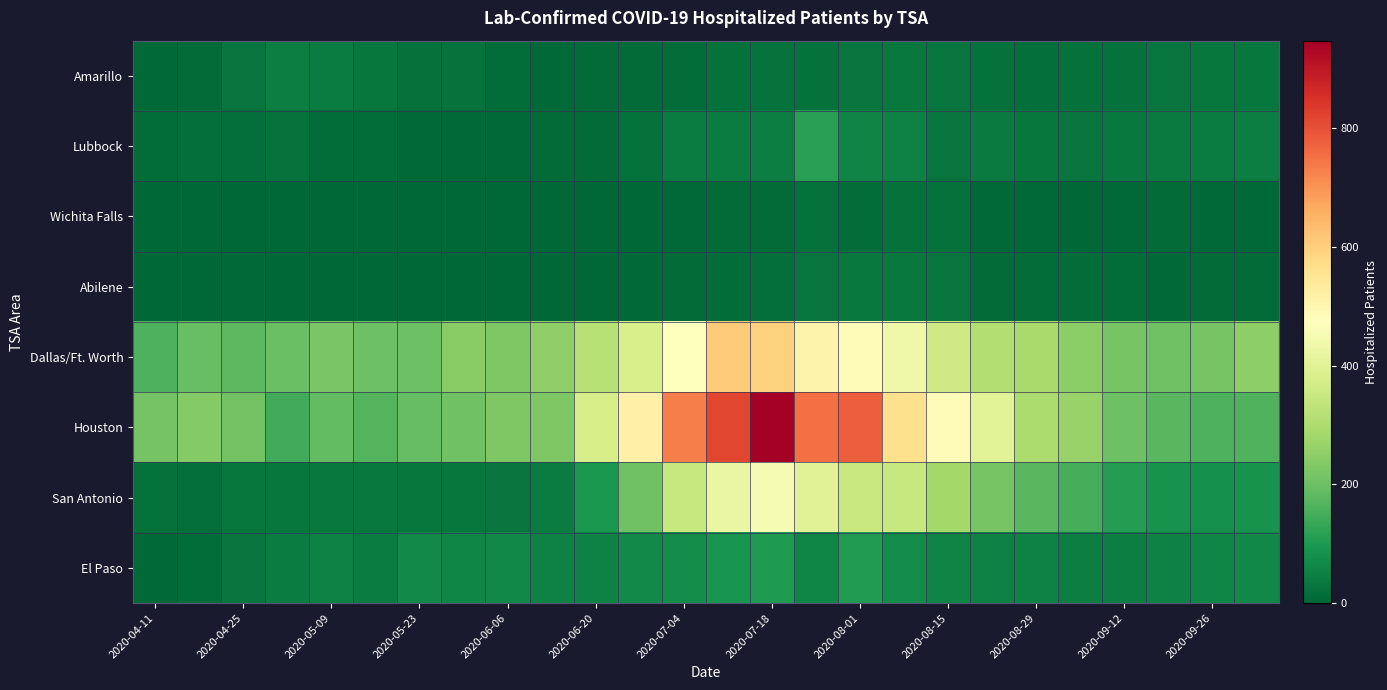

Reading left to right, transcribe all the data shown in this chart.

Amarillo: 4	10	26	47	43	30	22	23	13	7	10	9	13	19	25	22	29	34	27	21	16	21	22	28	32	32
Lubbock: 12	18	18	24	14	14	7	7	7	8	8	21	41	44	48	113	57	53	29	37	30	26	34	39	43	47
Wichita Falls: 1	0	0	0	2	0	0	0	0	0	1	3	6	9	10	21	13	21	20	6	5	2	6	9	4	6
Abilene: 2	2	5	1	1	2	2	1	0	1	1	6	9	13	15	28	34	34	26	10	13	12	12	5	9	11
Dallas/Ft. Worth: 161	196	179	198	219	203	201	244	226	254	317	380	477	604	593	510	481	433	361	310	289	247	215	206	216	250
Houston: 214	235	208	145	187	170	190	205	229	226	374	516	730	815	947	752	777	563	486	403	299	263	203	176	161	163
San Antonio: 22	18	33	32	34	36	33	32	29	44	96	204	347	422	453	398	349	345	283	216	176	151	109	88	85	86
El Paso: 6	14	29	41	50	44	69	60	65	52	52	68	71	91	100	62	106	72	59	50	53	45	45	53	60	66